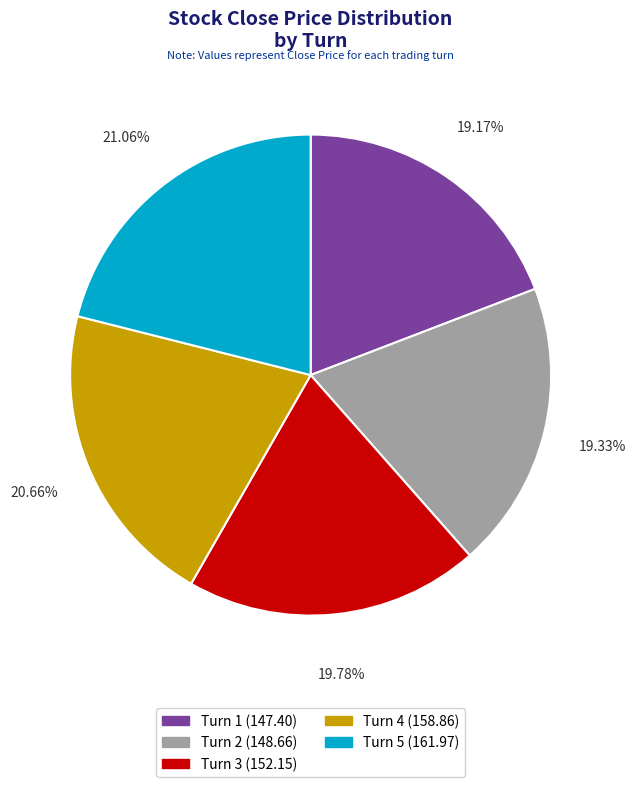

Does any single category account for the majority?

No